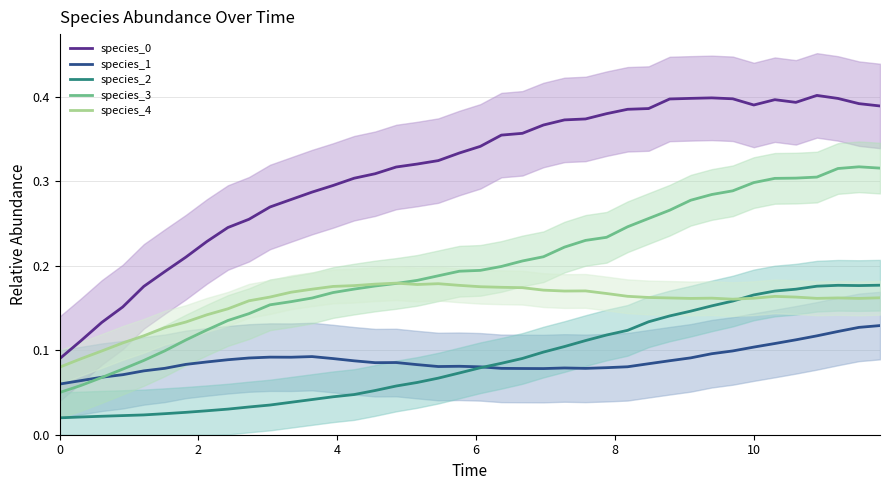

Does the chart have visible grid lines?

Yes